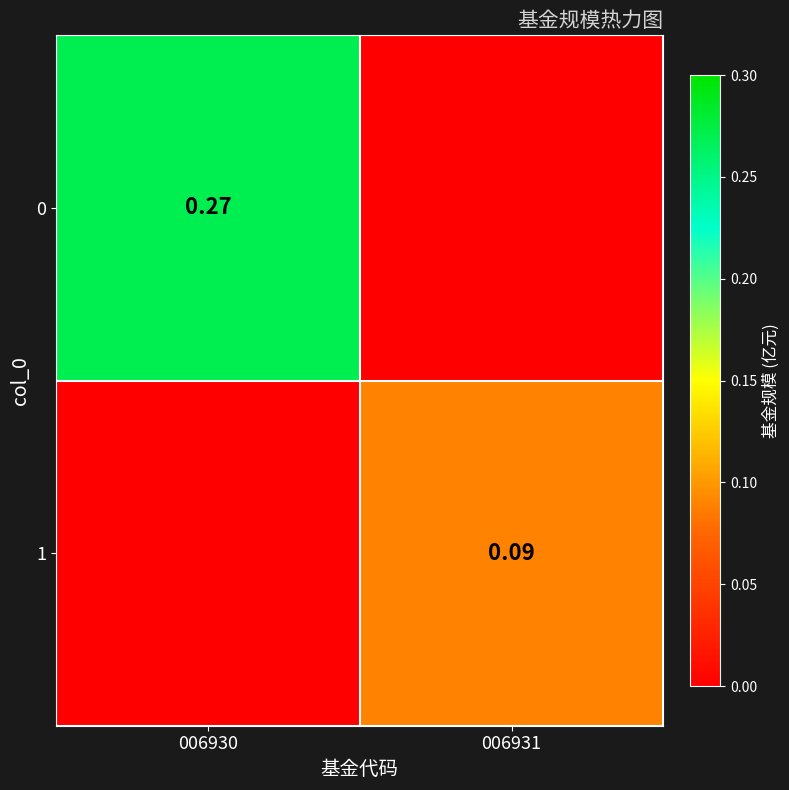

Is the value of 1 at 006931 greater than the value of 0 at 006930?

No